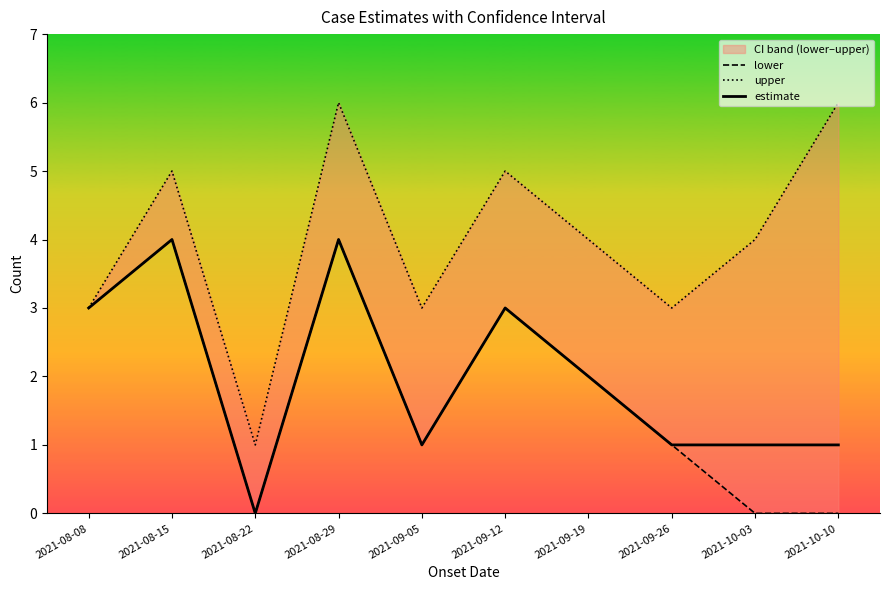

Count the number of data series in this chart.

3